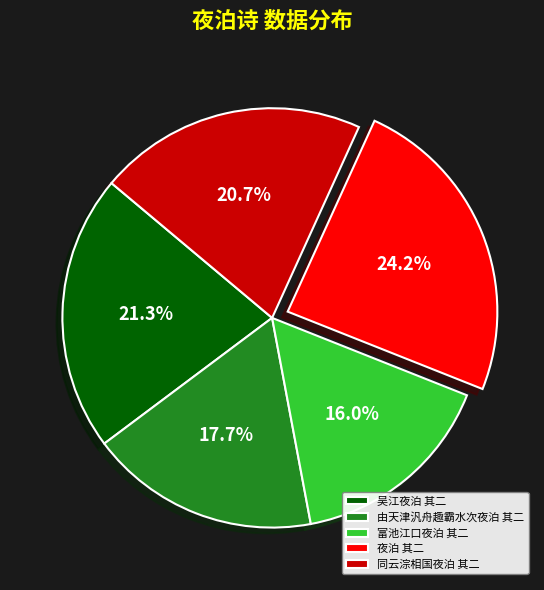

What percentage is the 同云淙相国夜泊 其二 slice, to the nearest percent?

21%